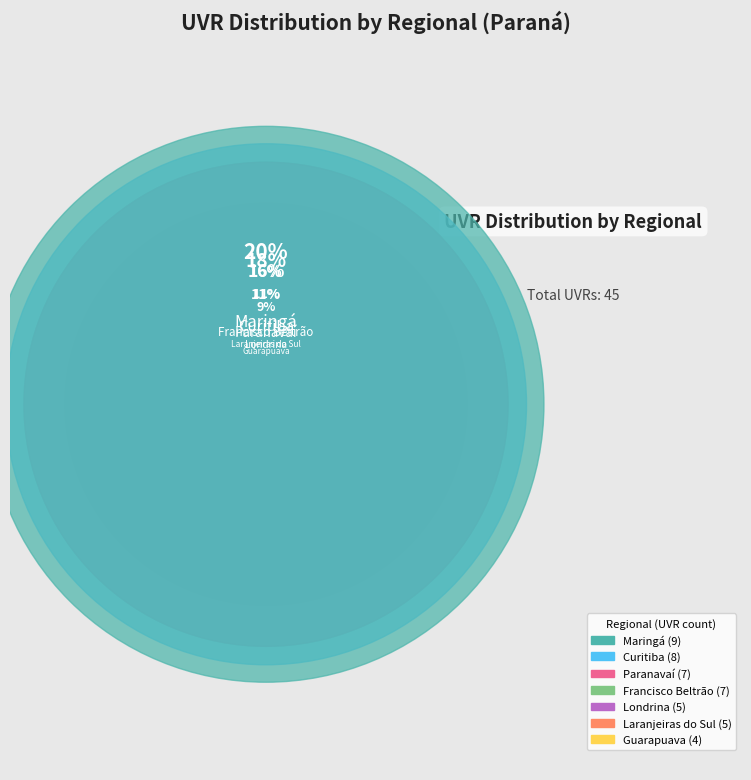

True or false: Francisco Beltrão accounts for 27% of the total.

False